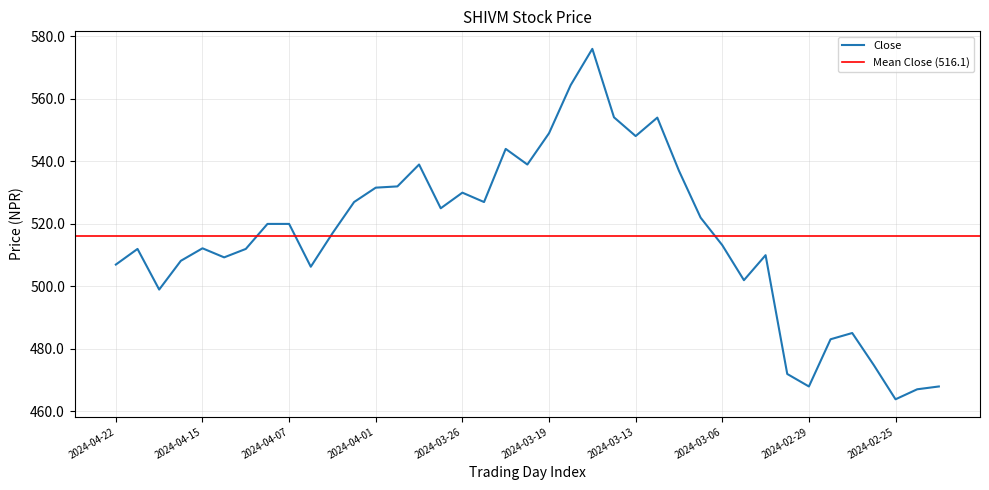

Which category has the lowest value in the Close series?

2024-02-25